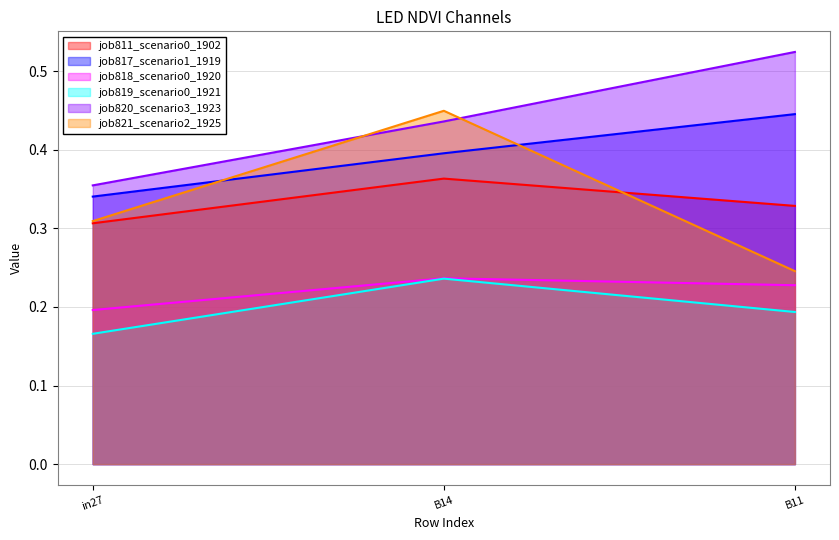

What is the maximum value for job817_scenario1_1919?

0.4